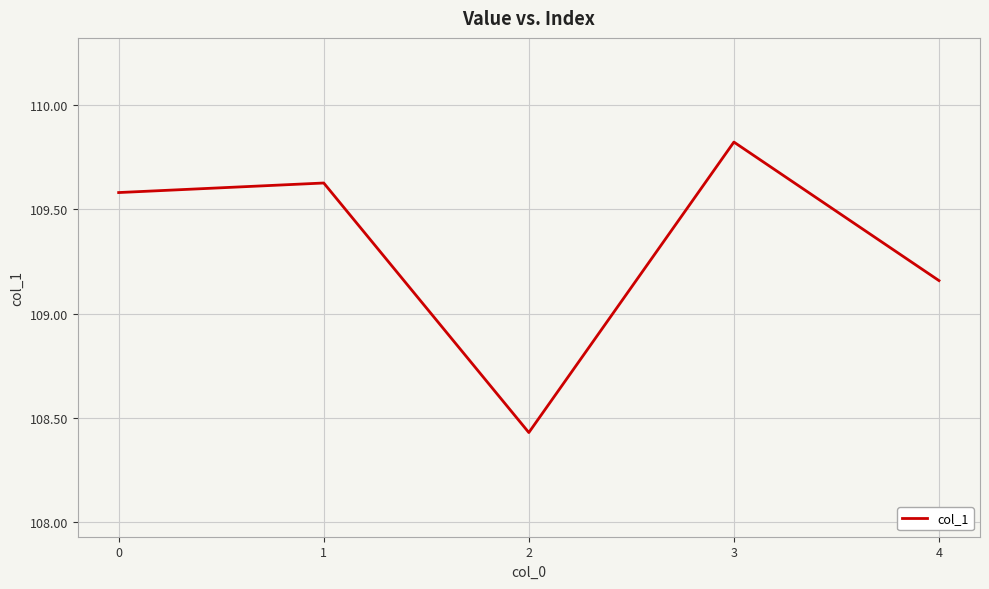

At which category does the data reach its first local valley?

2